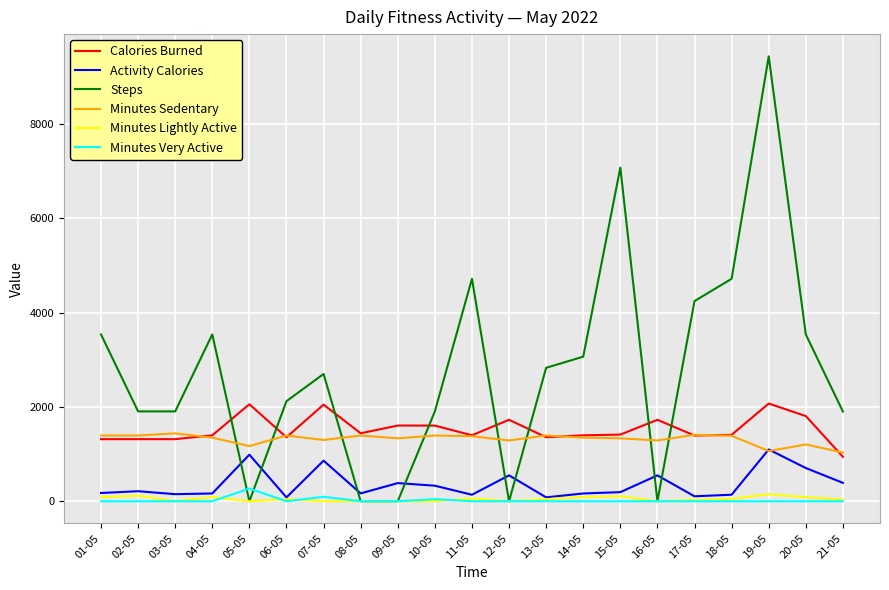

At which label does Minutes Very Active reach its peak?

05-05